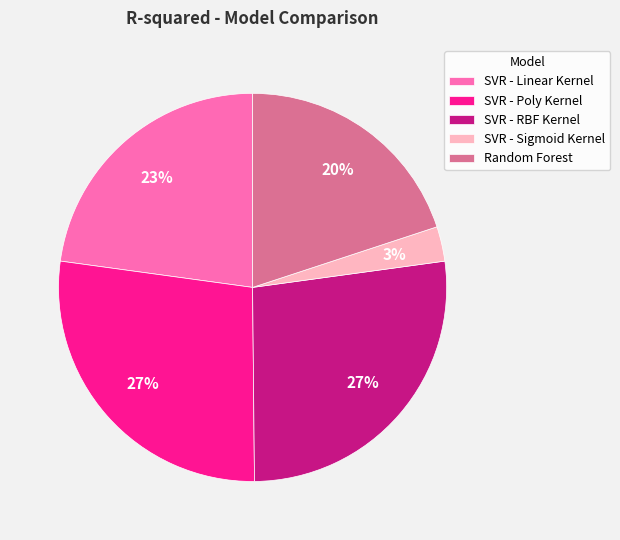

How many segments does this pie chart have?

5